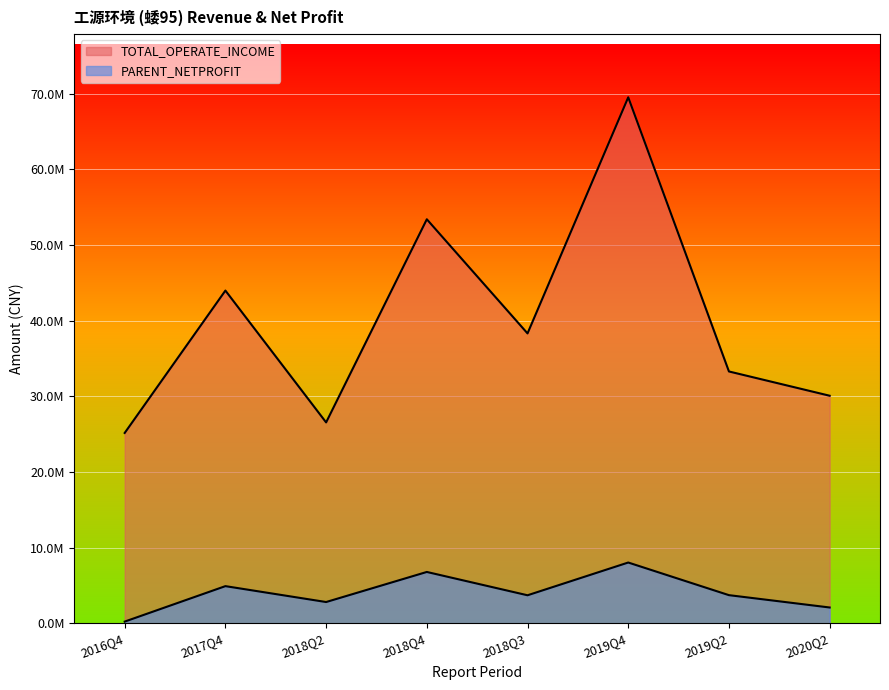

Is the value of PARENT_NETPROFIT at 2017Q4 greater than the value of TOTAL_OPERATE_INCOME at 2020Q2?

No